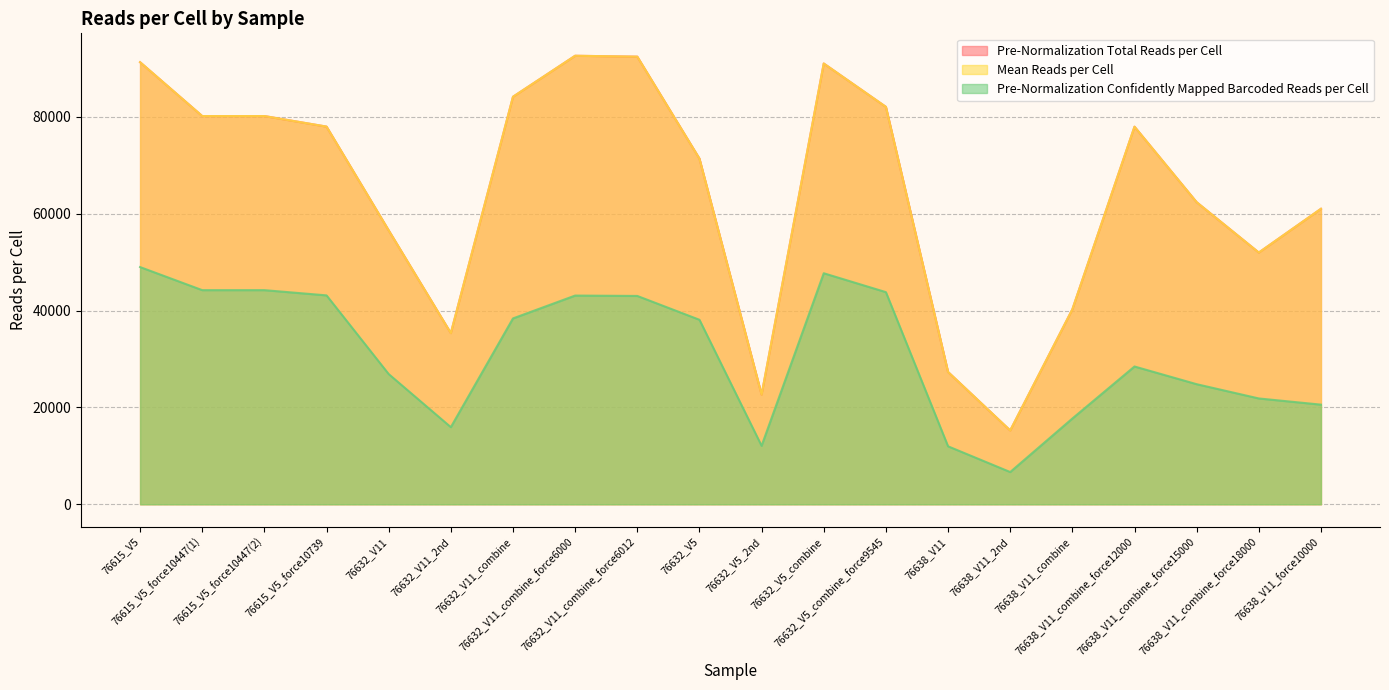

Is it true that Mean Reads per Cell equals 142350 at 76632_V11_combine_force6012?

False